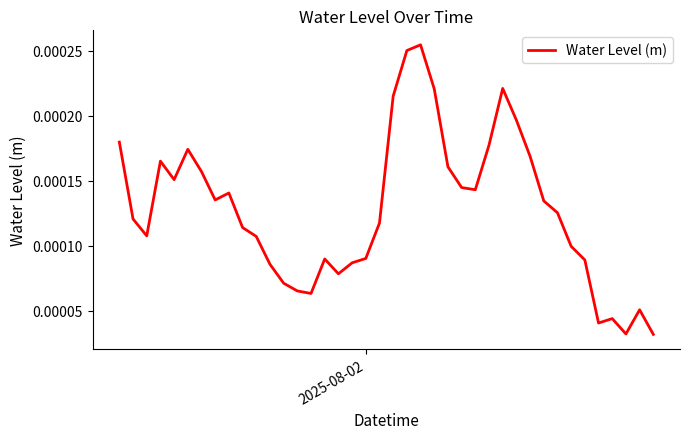

Count the number of categories in the chart.

40